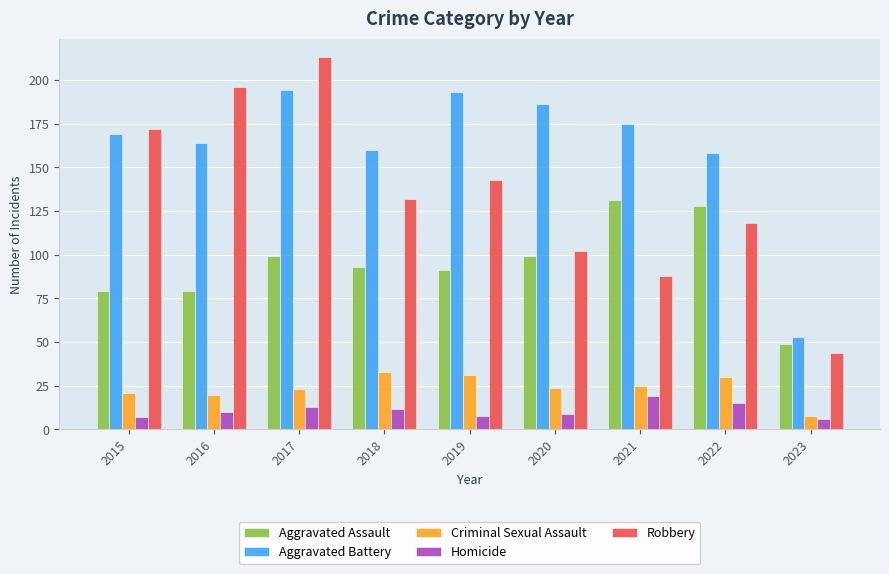

Which series changed the most between 2017 and 2023?

Robbery